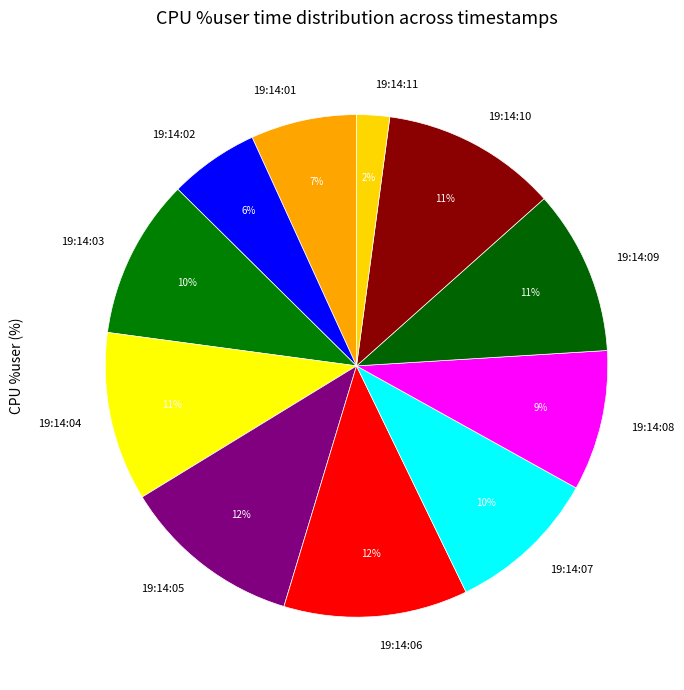

To the nearest percent, what portion does 19:14:11 represent?

2%